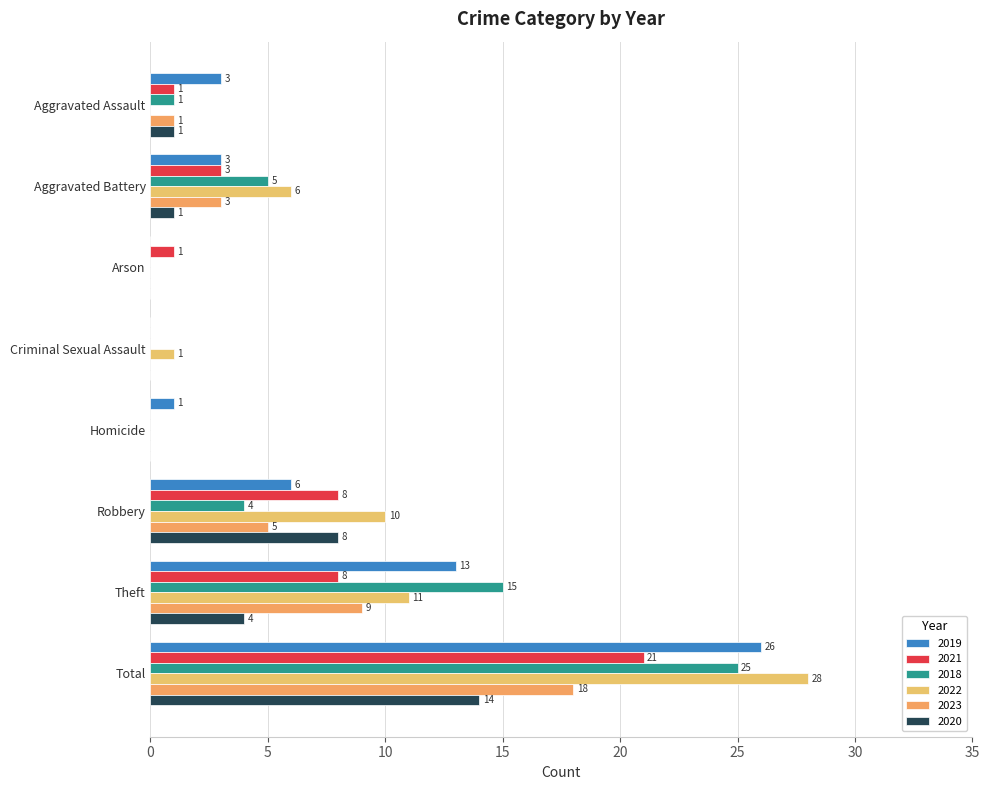

What is the sum of the 2022 values at Aggravated Battery and Total?

34